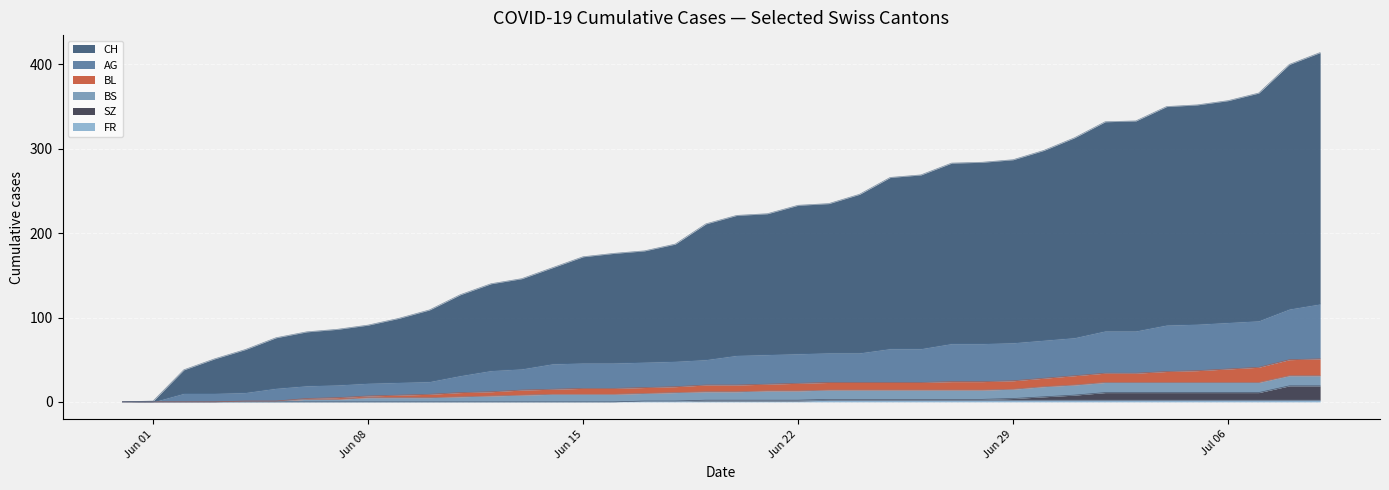

Does the chart display data point markers on the line(s)?

No